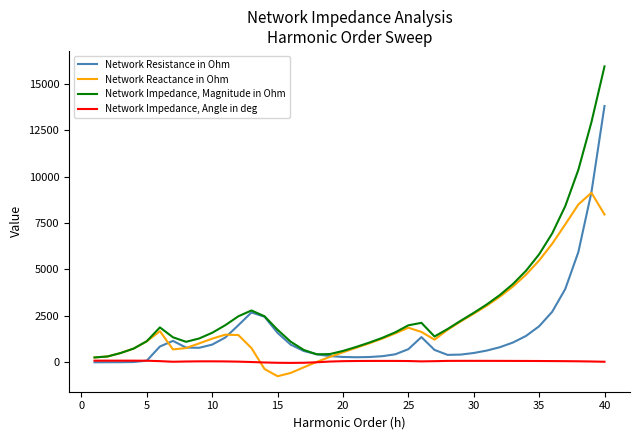

What is the smallest value displayed?

-749.4